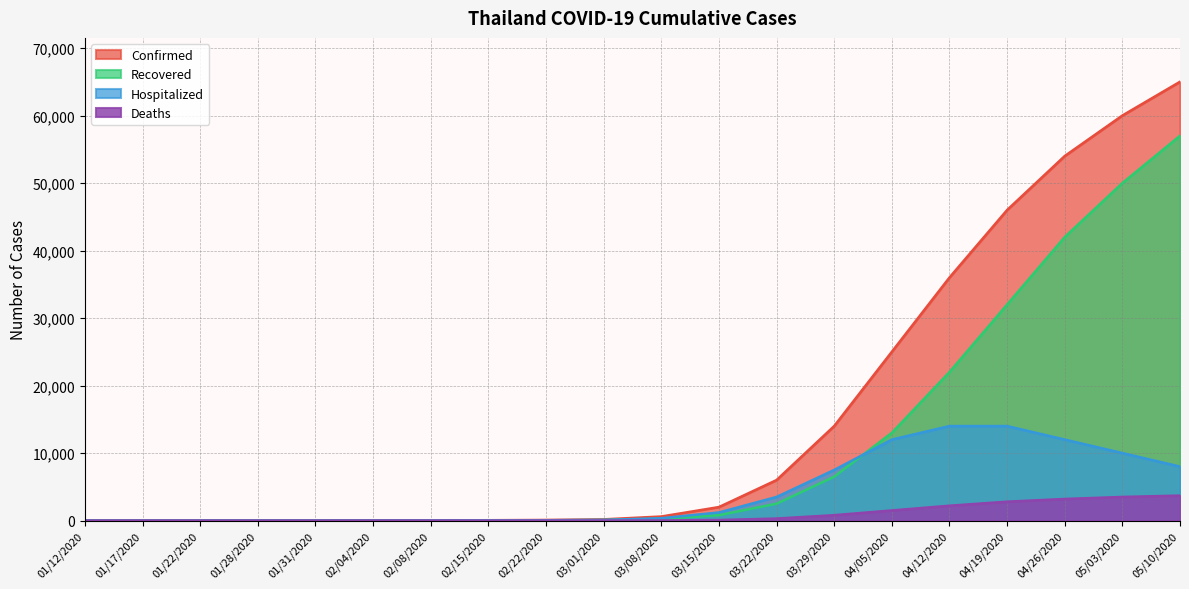

Which series changed the most between 01/17/2020 and 05/10/2020?

Confirmed